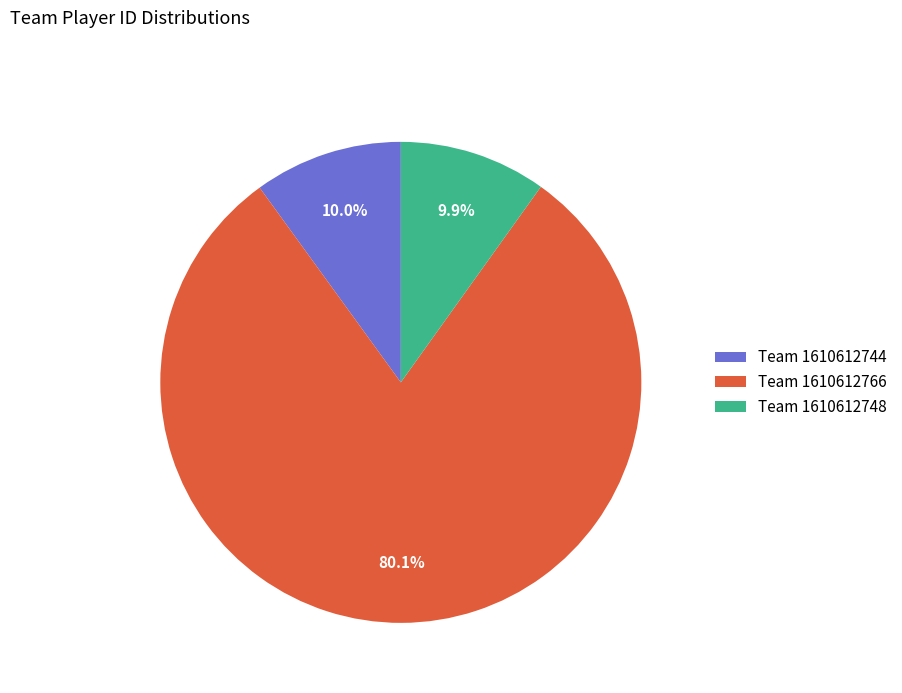

To the nearest percent, what is the average slice percentage?

33%